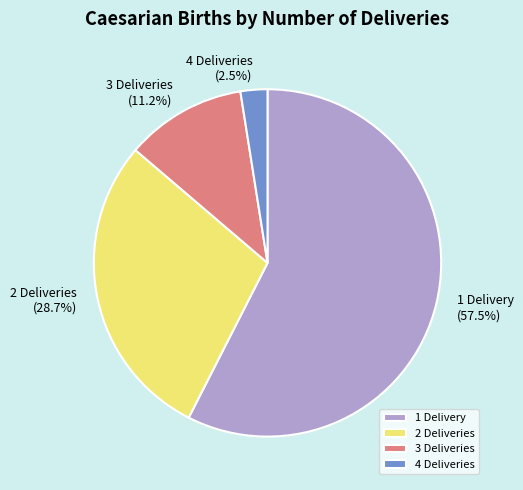

How many segments does this pie chart have?

4